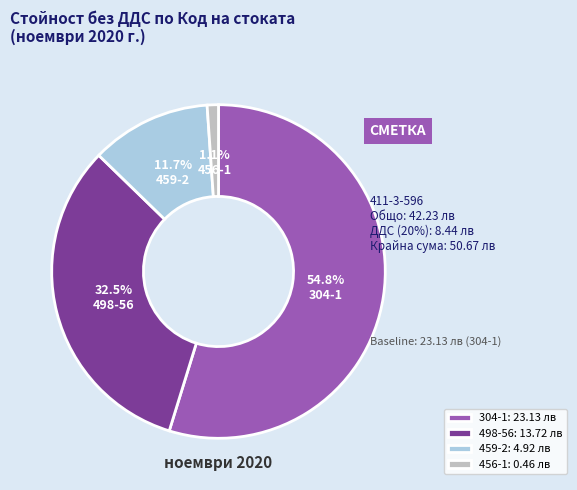

Which has a higher value, 304-1 or 456-1?

304-1